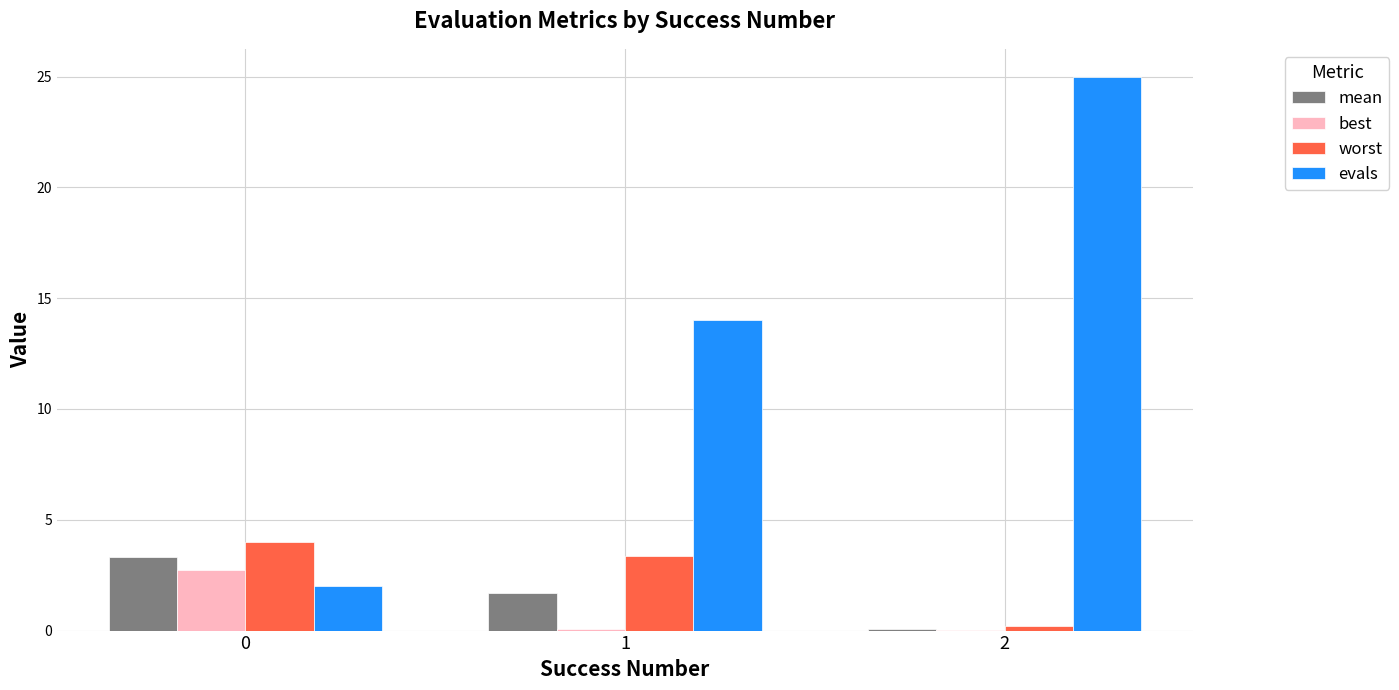

Does the chart contain stacked bars?

No